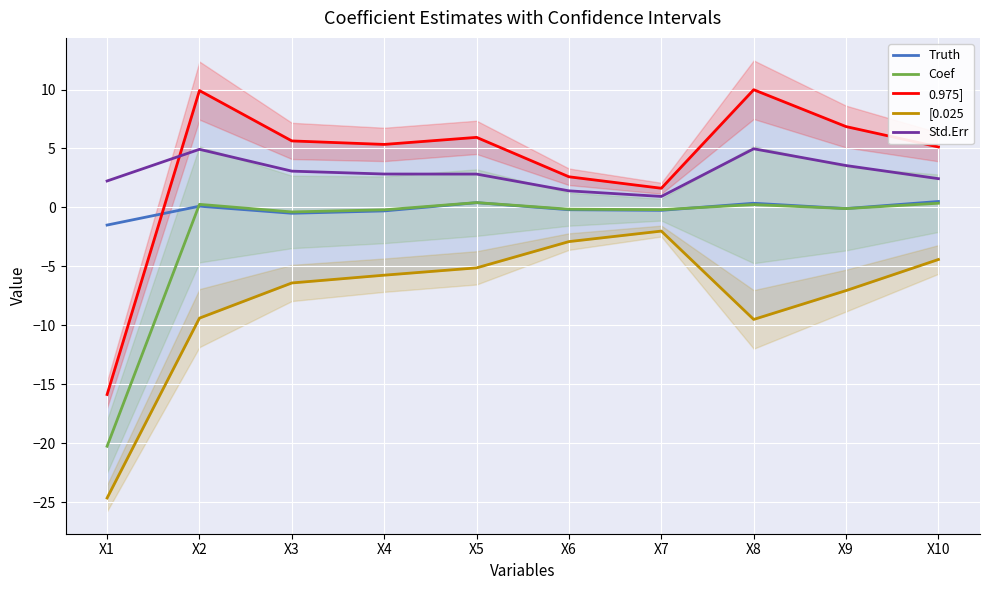

What is the value of the [0.025 point at the 8th from the left?

-9.5